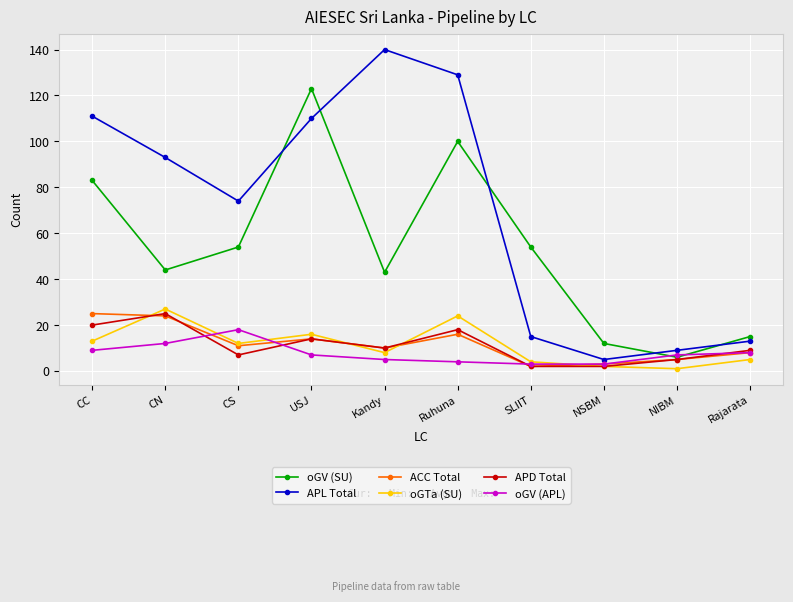

At which category does oGTa (SU) reach its first local valley?

CS